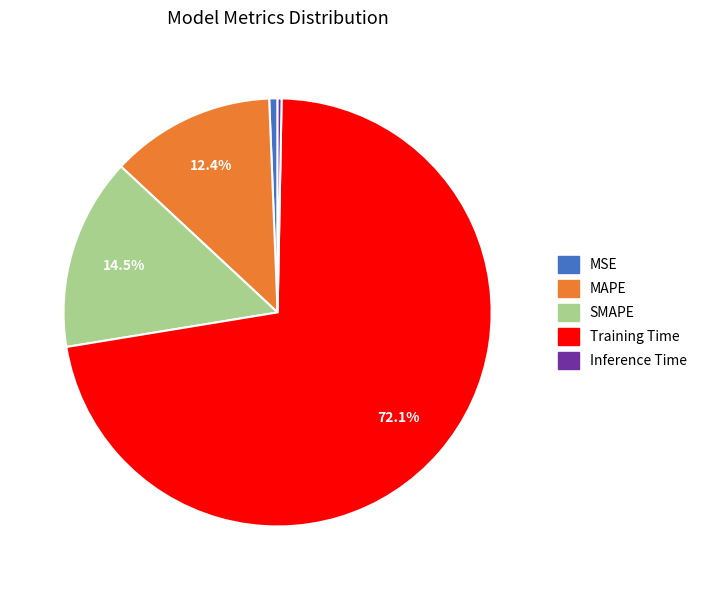

What percentage is NOT represented by MAPE?

87.6%